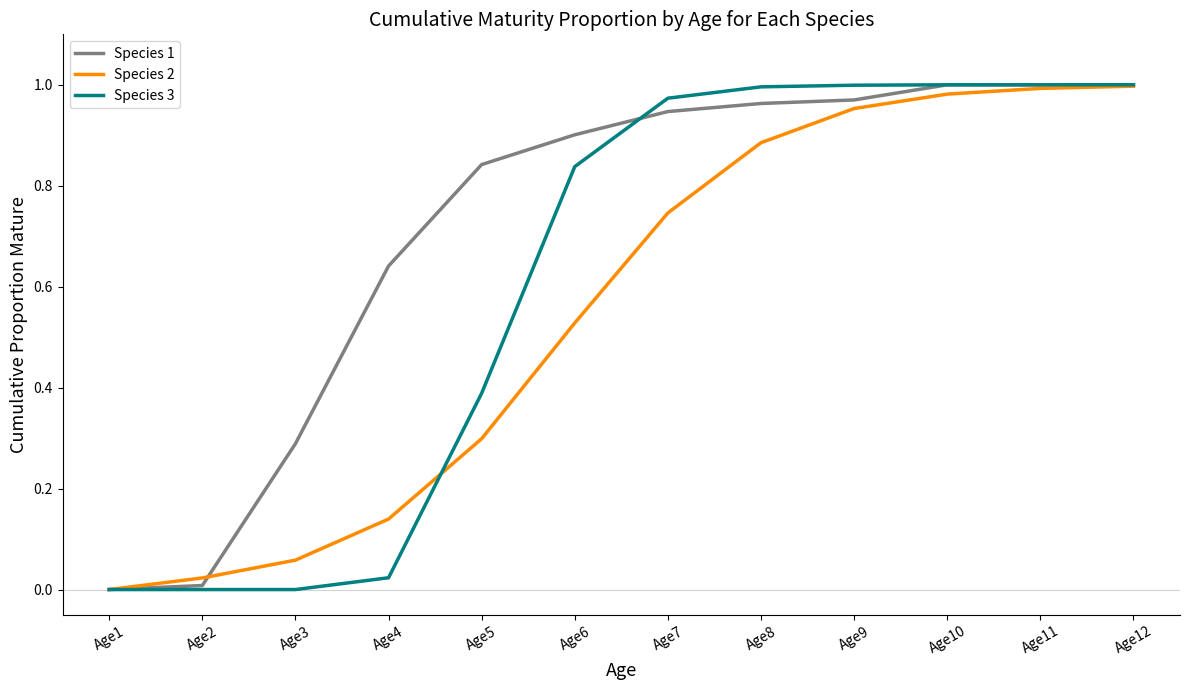

Rank the series by their average value, from lowest to highest.

Species 2, Species 3, Species 1